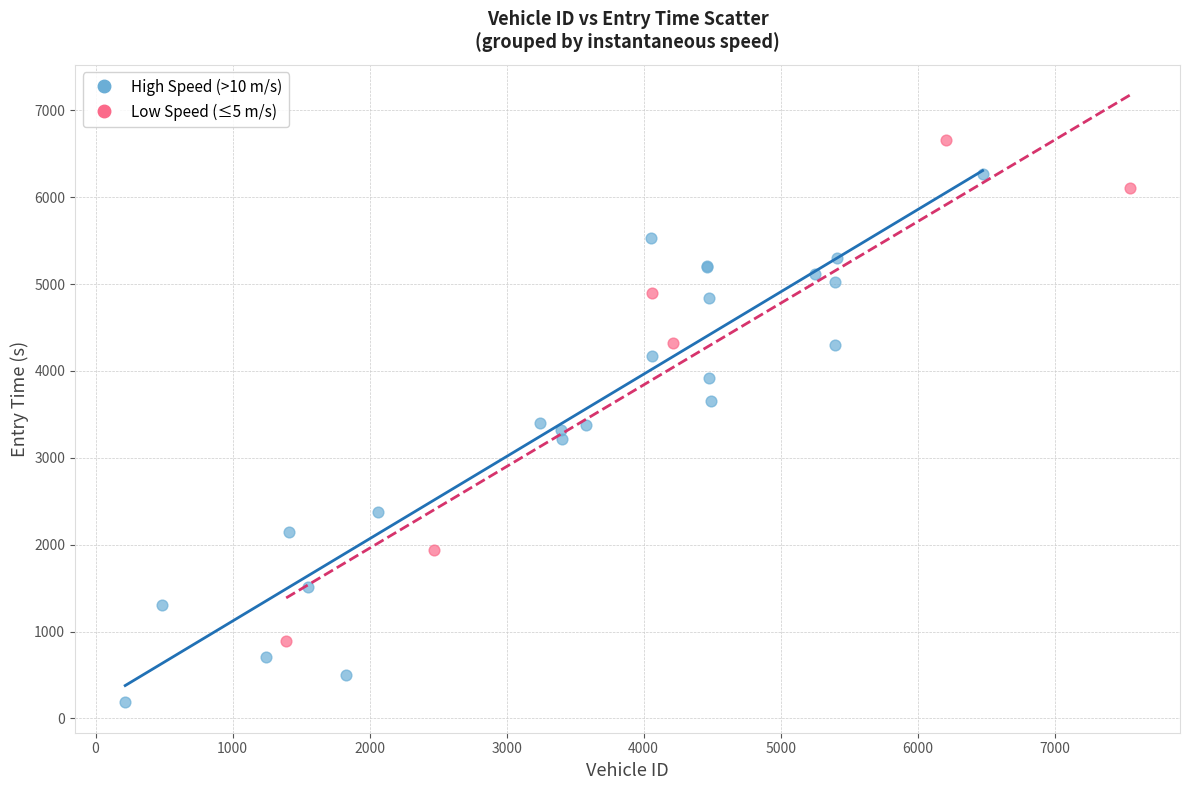

Which series has the largest Y range (max minus min)?

High Speed (>10 m/s)